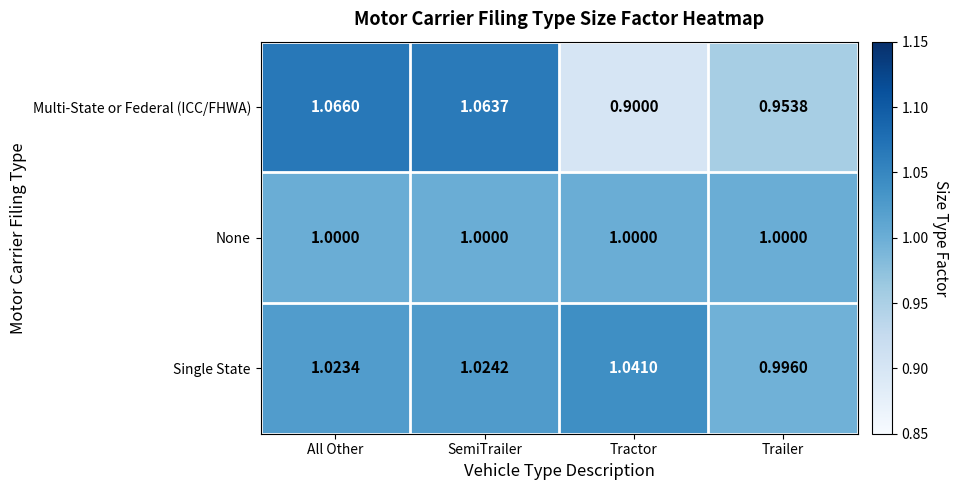

List the series in order of their overall mean, highest first.

Single State, None, Multi-State or Federal (ICC/FHWA)